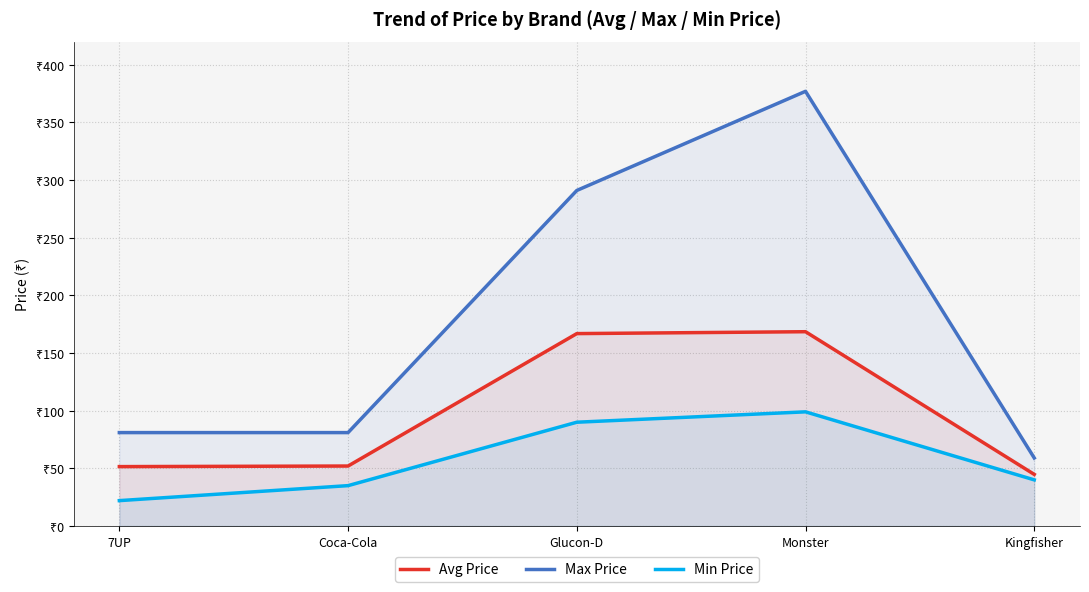

What is the difference between the maximum and minimum values in the Min Price series?

77.0